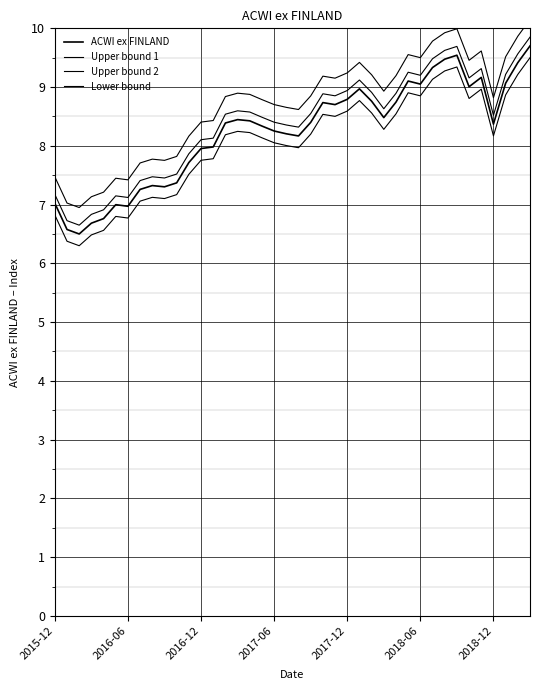

What is the approximate value of Upper bound 2 at 13?

8.4